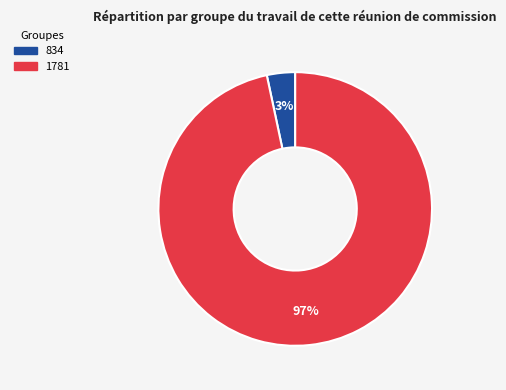

Which has a higher value, 1781 or 834?

1781